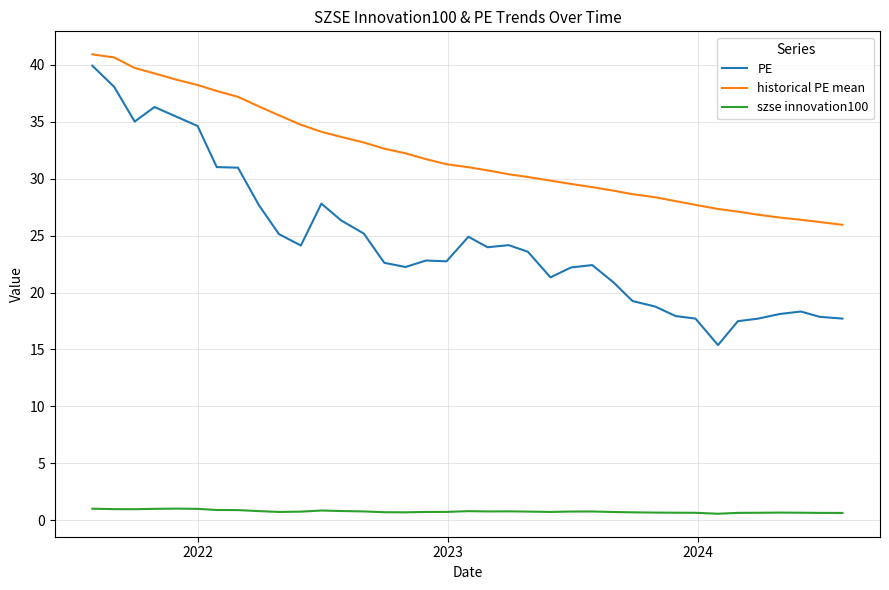

Which series has the largest total across all categories?

historical PE mean